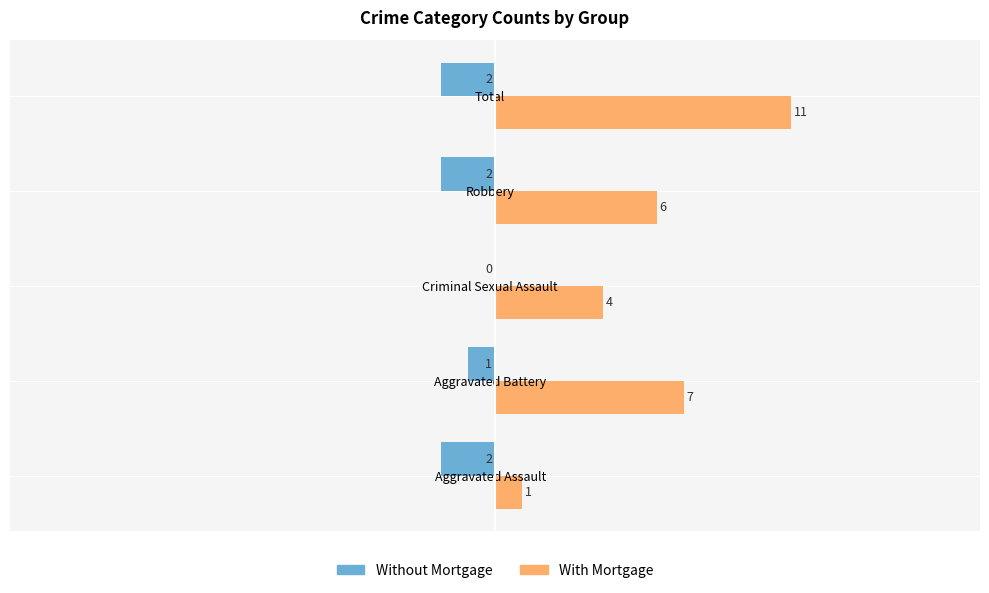

Between Aggravated Battery and Total, which series saw the biggest shift?

With Mortgage